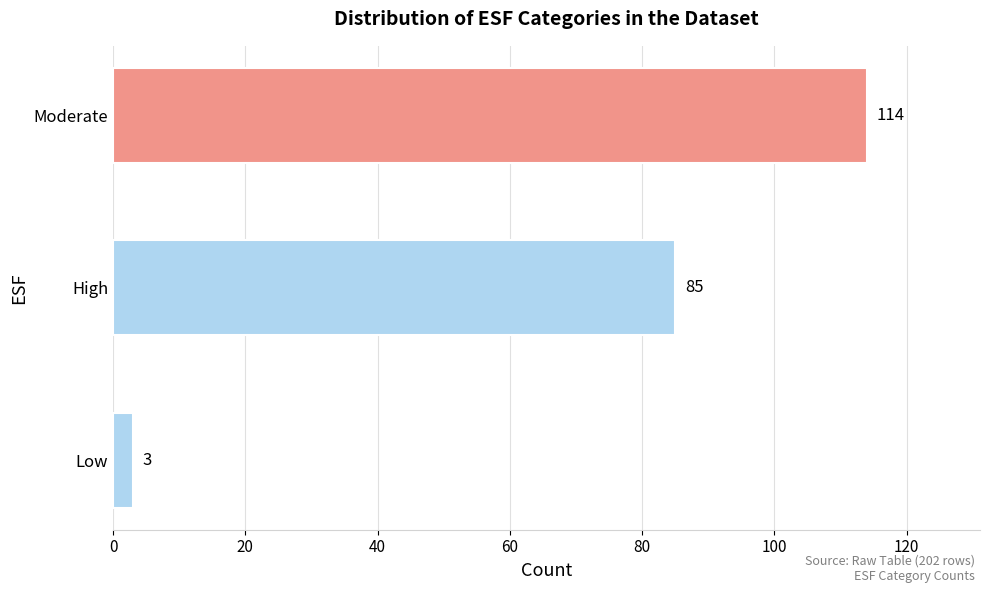

Reading top to bottom, transcribe all the data shown in this chart.

114	85	3